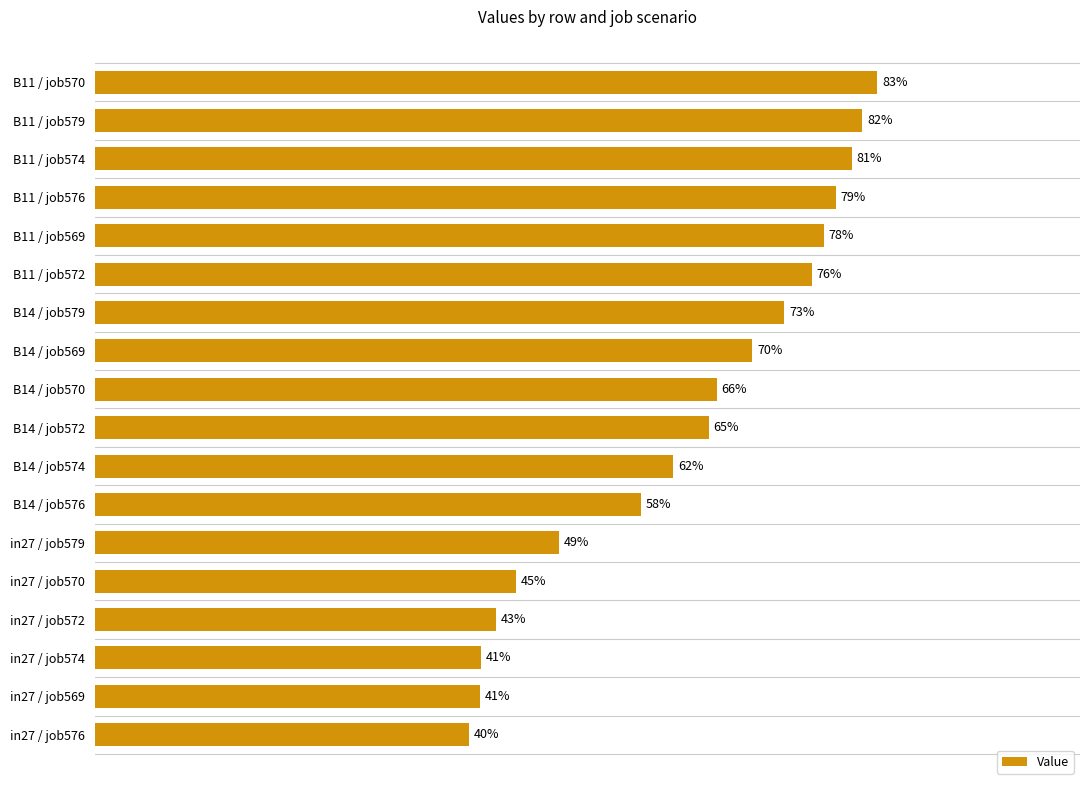

Does the chart contain any negative values?

No